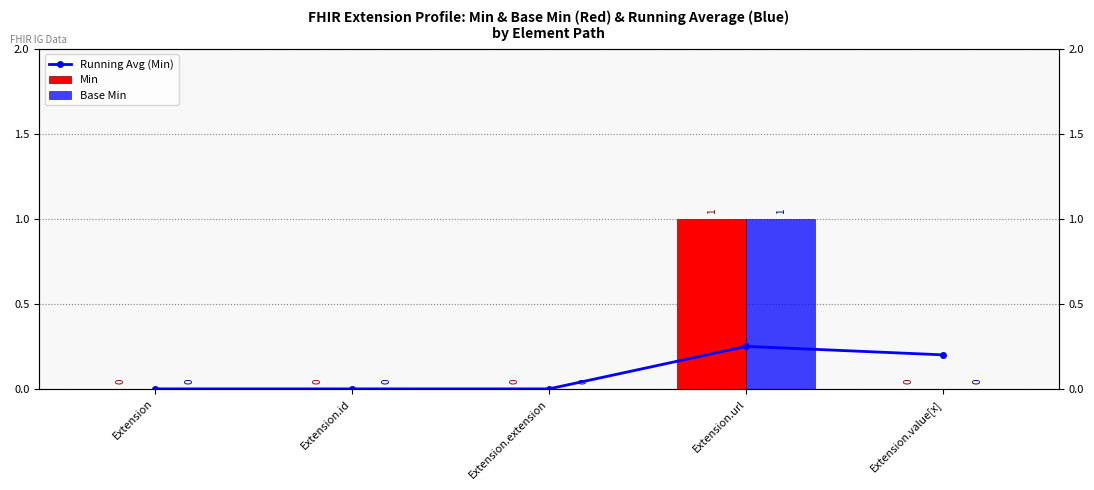

Reading left to right, list all the values displayed in this chart.

Running Avg (Min): 0.0	0.0	0.0	0.2	0.2
Min: 0.0	0.0	0.0	1.0	0.0
Base Min: 0.0	0.0	0.0	1.0	0.0